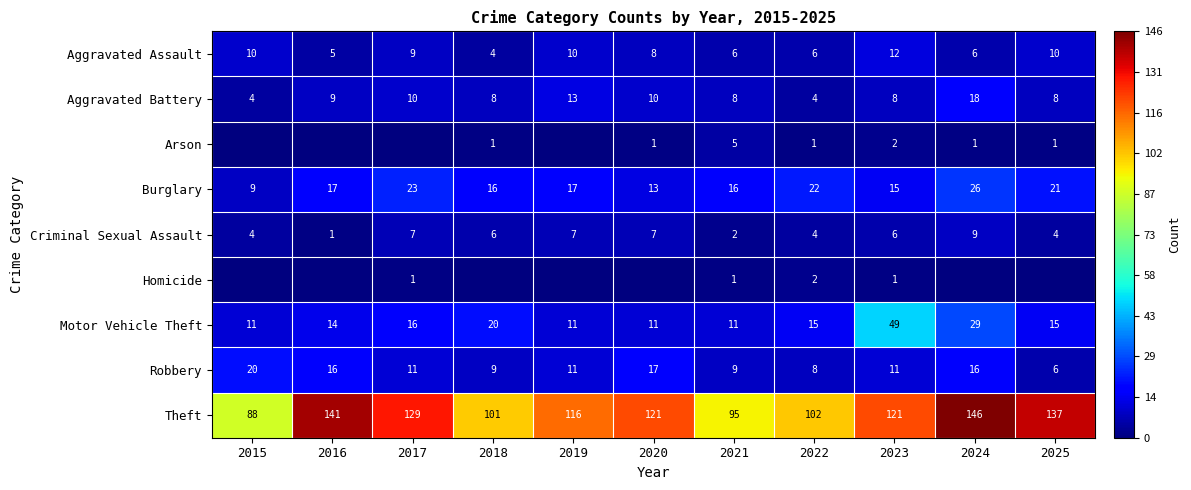

What is the difference between the maximum and minimum values in the Arson series?

5